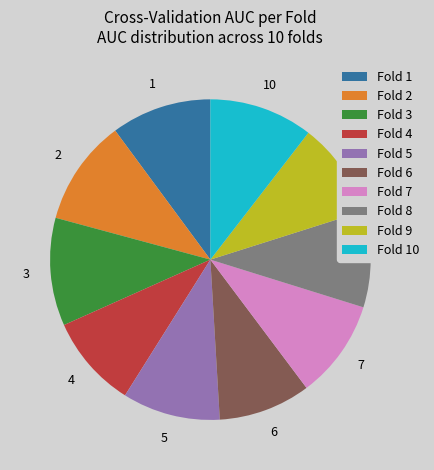

Do Fold 5 and Fold 8 together represent more than half of the pie?

No